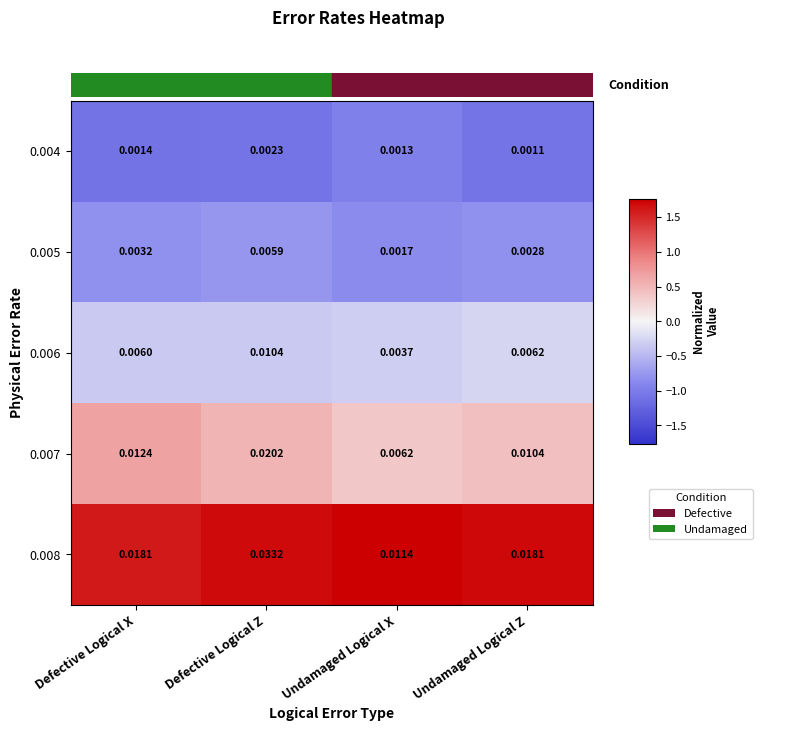

Which category has the lowest value across all series?

Undamaged Logical Z